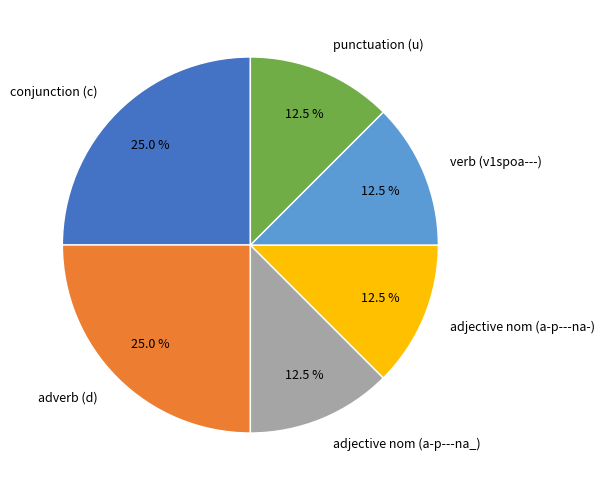

Is there any slice that represents more than half of the pie?

No